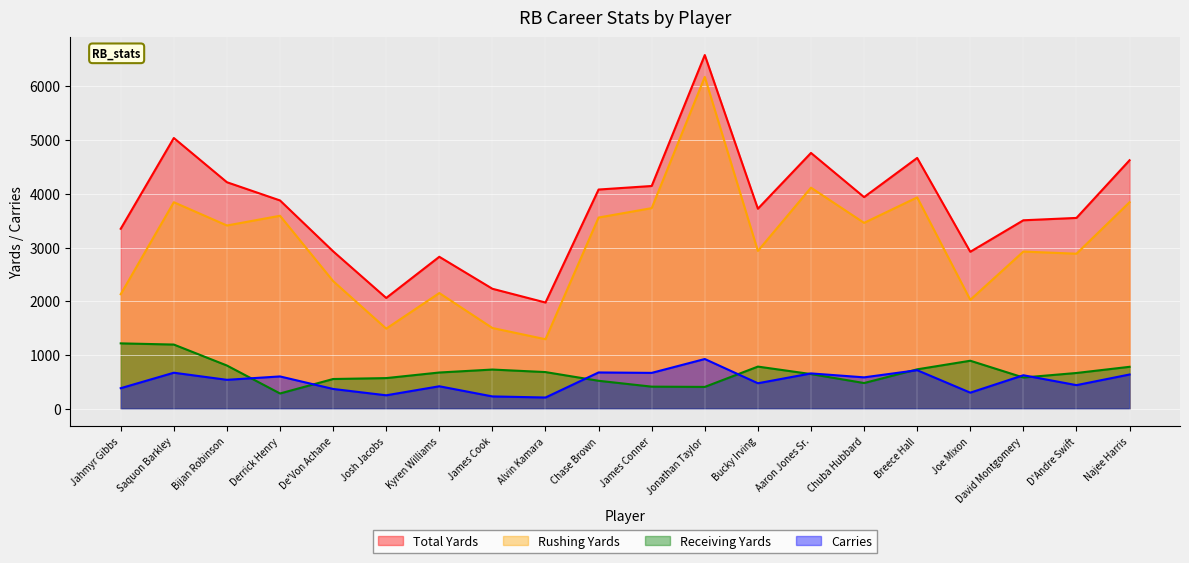

What is the difference between the second highest and second lowest values in the Total Yards series?

2976